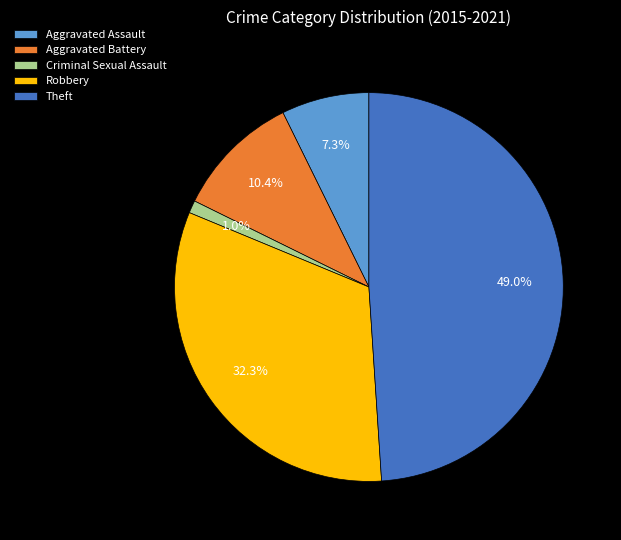

Approximately how many times larger is the value at Aggravated Assault compared to Theft?

0.1